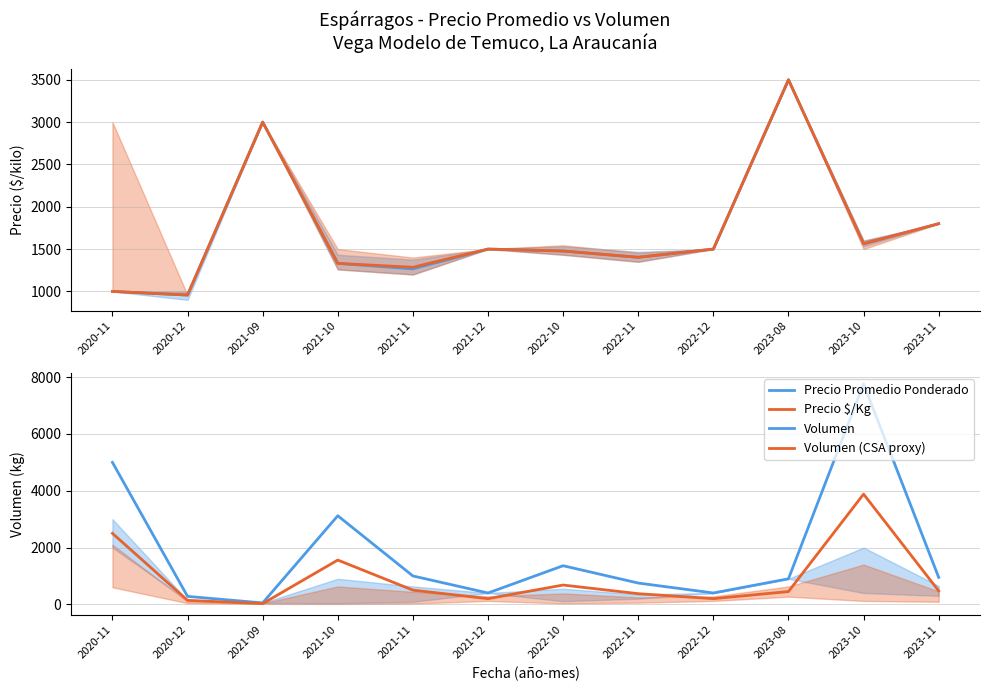

What is the label of the 2nd point from the right?

2023-10